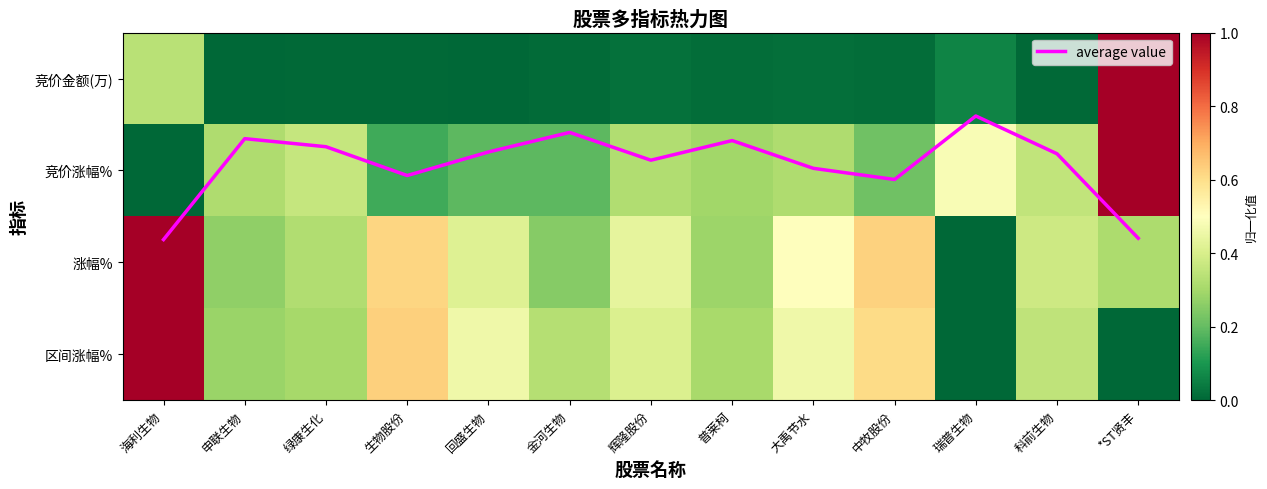

What is the difference between the second highest and second lowest values in the 竞价涨幅% series?

0.3